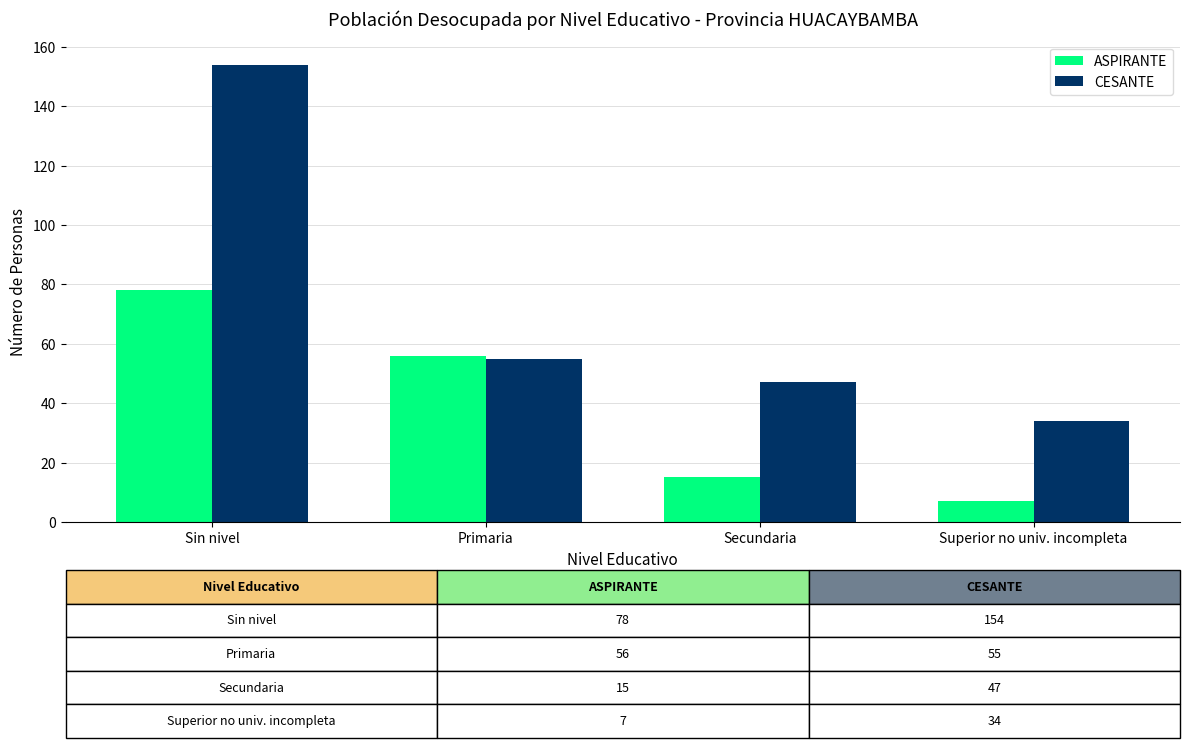

Which series has the widest spread of values?

CESANTE